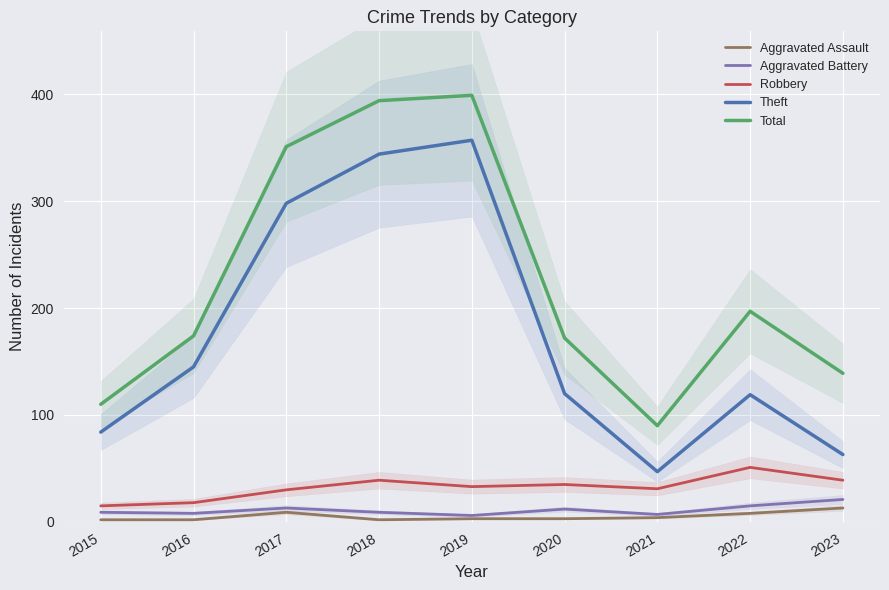

At which label does Robbery first exceed 33?

2018